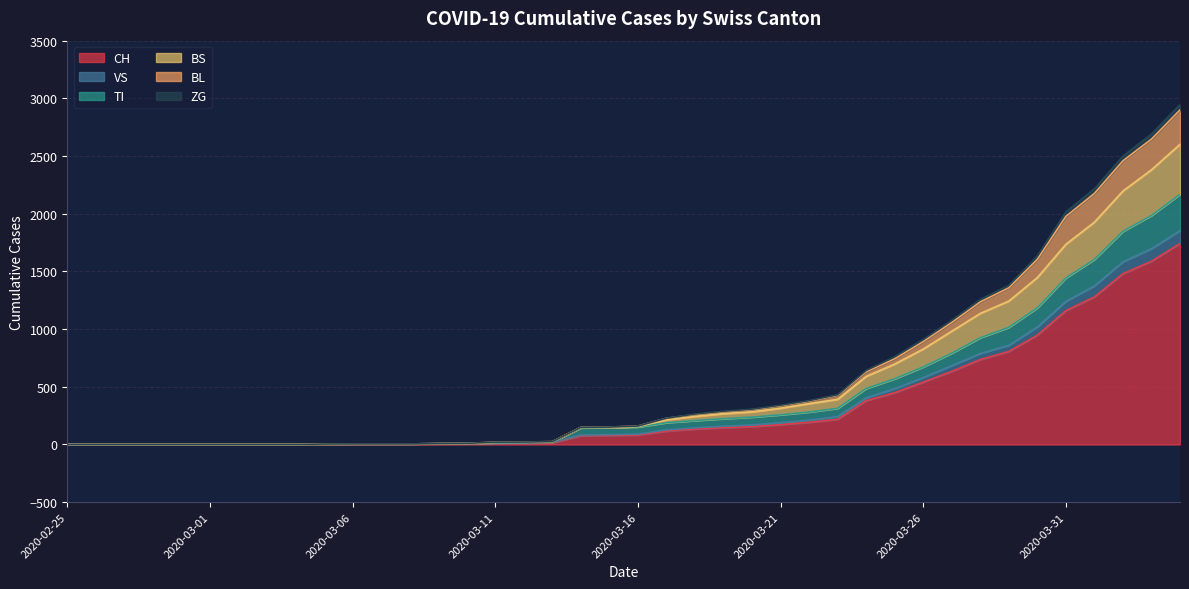

What are all the series names shown in the legend?

CH, VS, TI, BS, BL, ZG